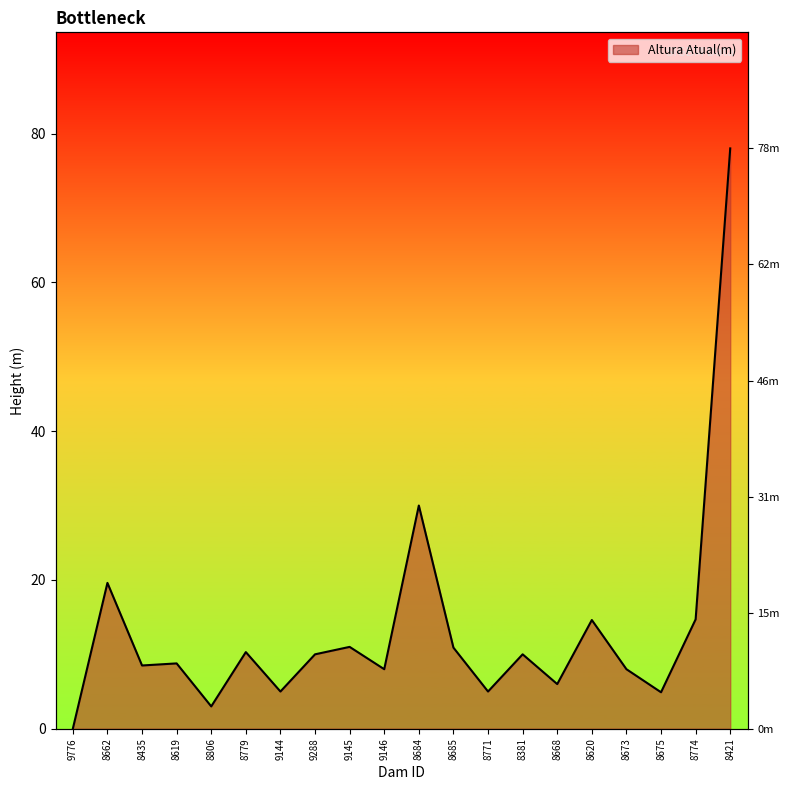

Where is the data nearest to the value 39?

8684